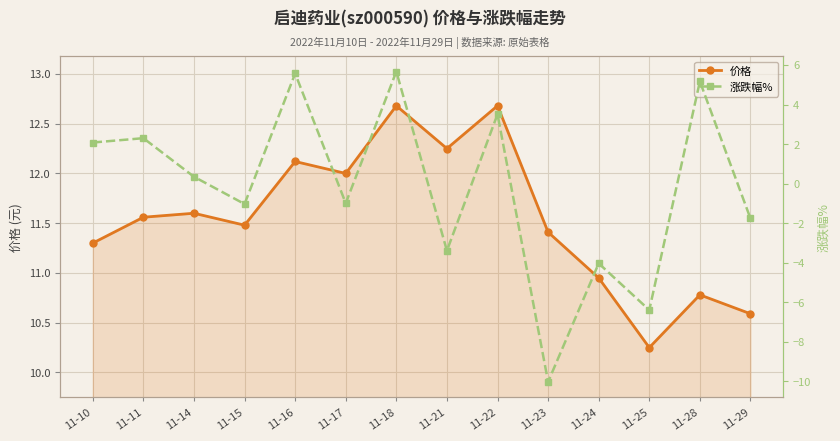

Rank the series by their average value, from lowest to highest.

涨跌幅%, 价格